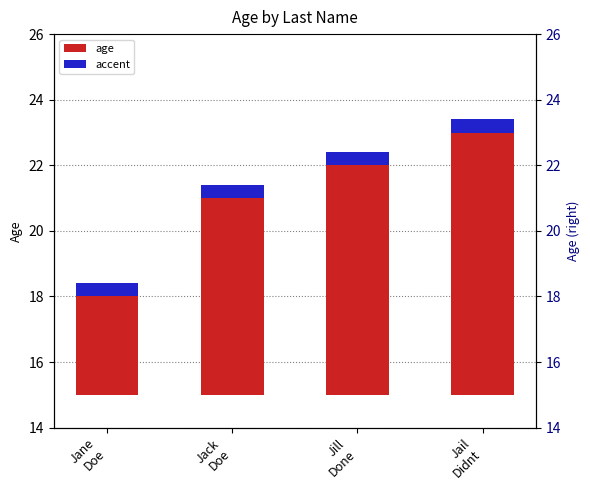

Which label corresponds to the smallest value in the chart?

Jane
Doe